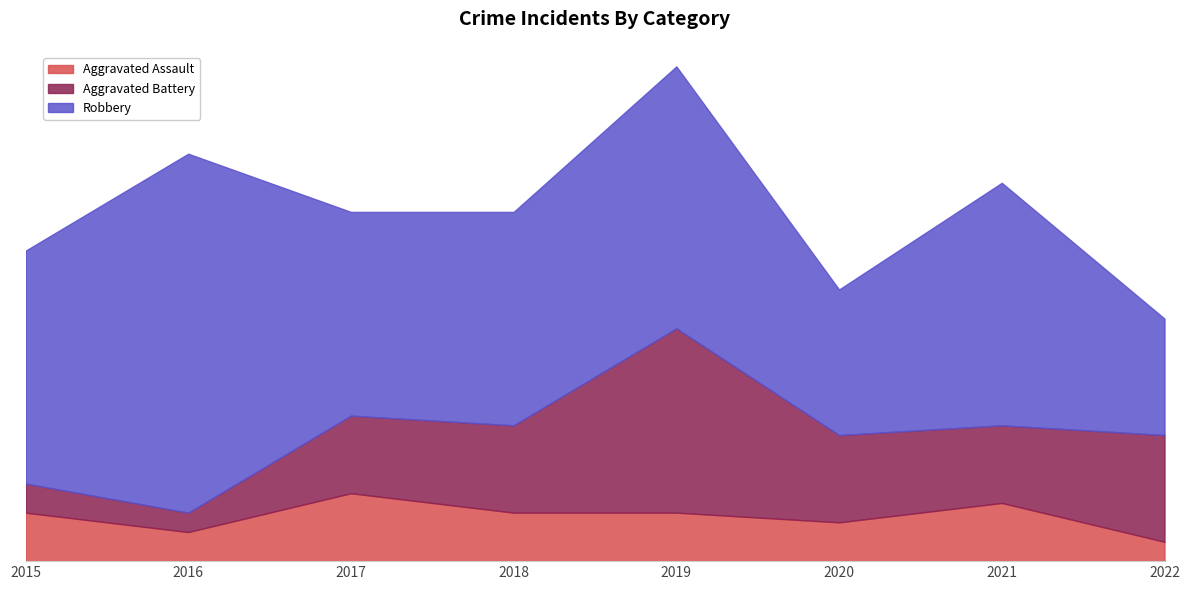

The value of Aggravated Battery at 2017 is 8. True or false?

True